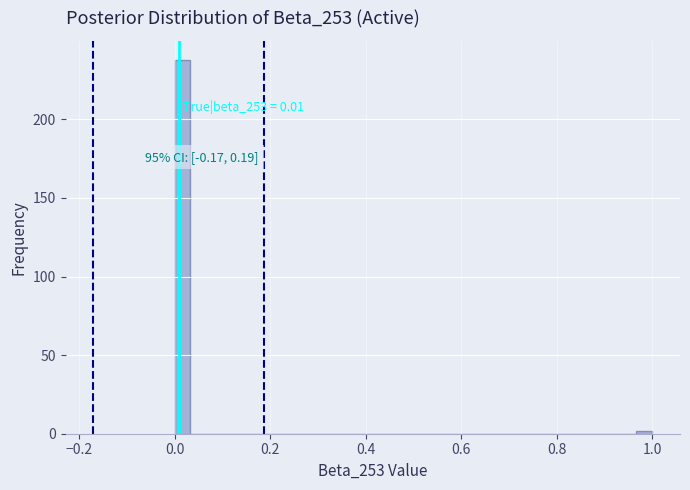

Around what value on the x-axis is the tallest bar? Give the approximate position of its centre, as read against the axis.

0.02